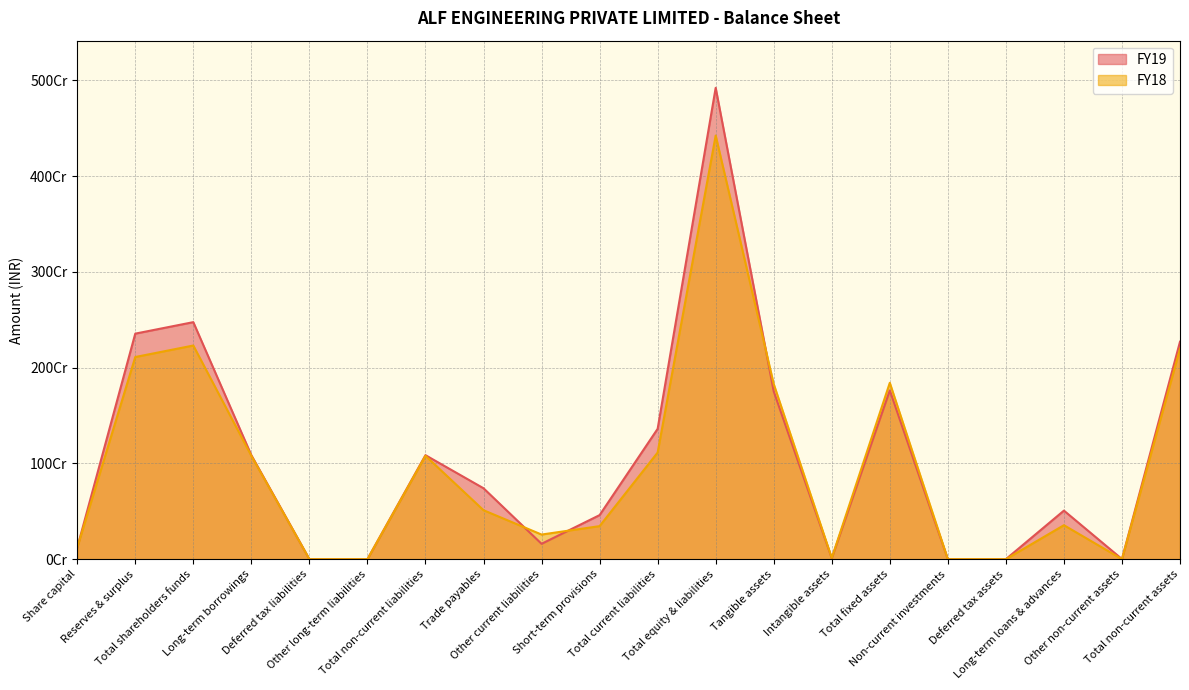

What is the difference between the second highest and second lowest values in the FY18 series?

2230822277